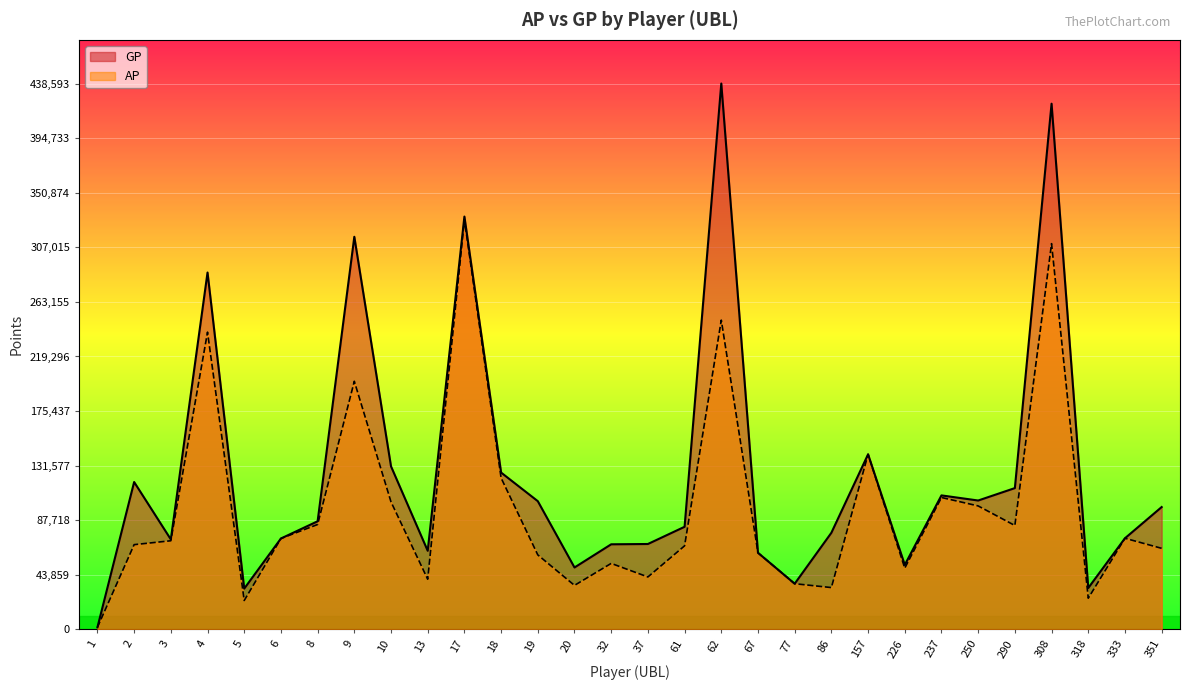

Is the value of AP at 237 greater than the value of GP at 32?

Yes